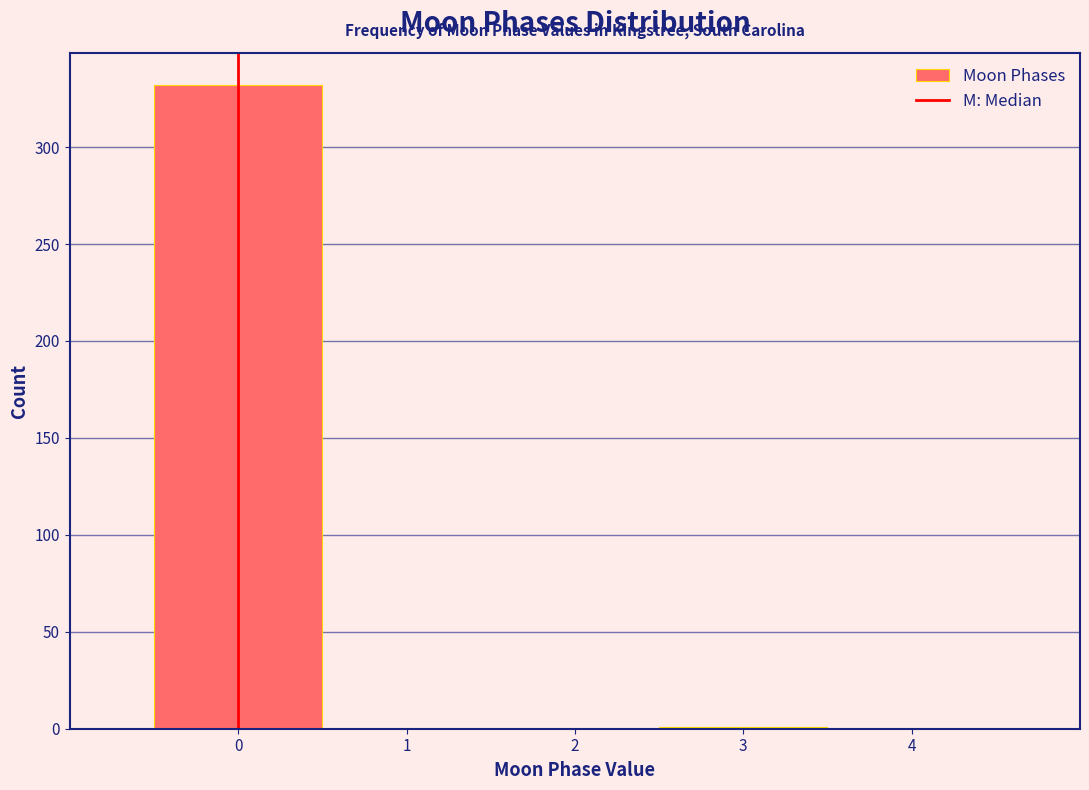

Over which range of the x-axis is the bar tallest?

-0.5 to 0.5